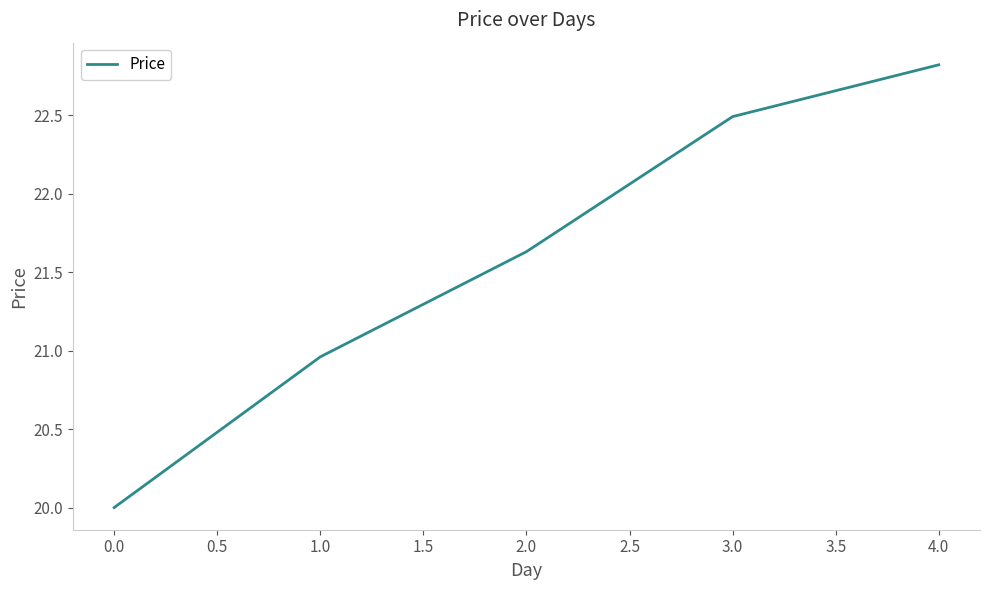

Which has a higher value, 1.0 or 2.0?

2.0